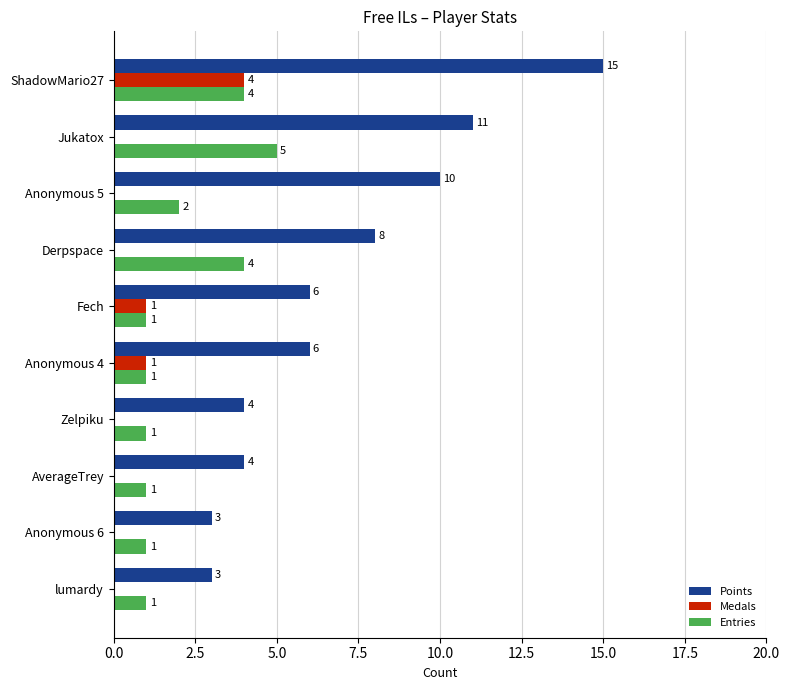

True or false: Entries has a value of 3 at Derpspace.

False